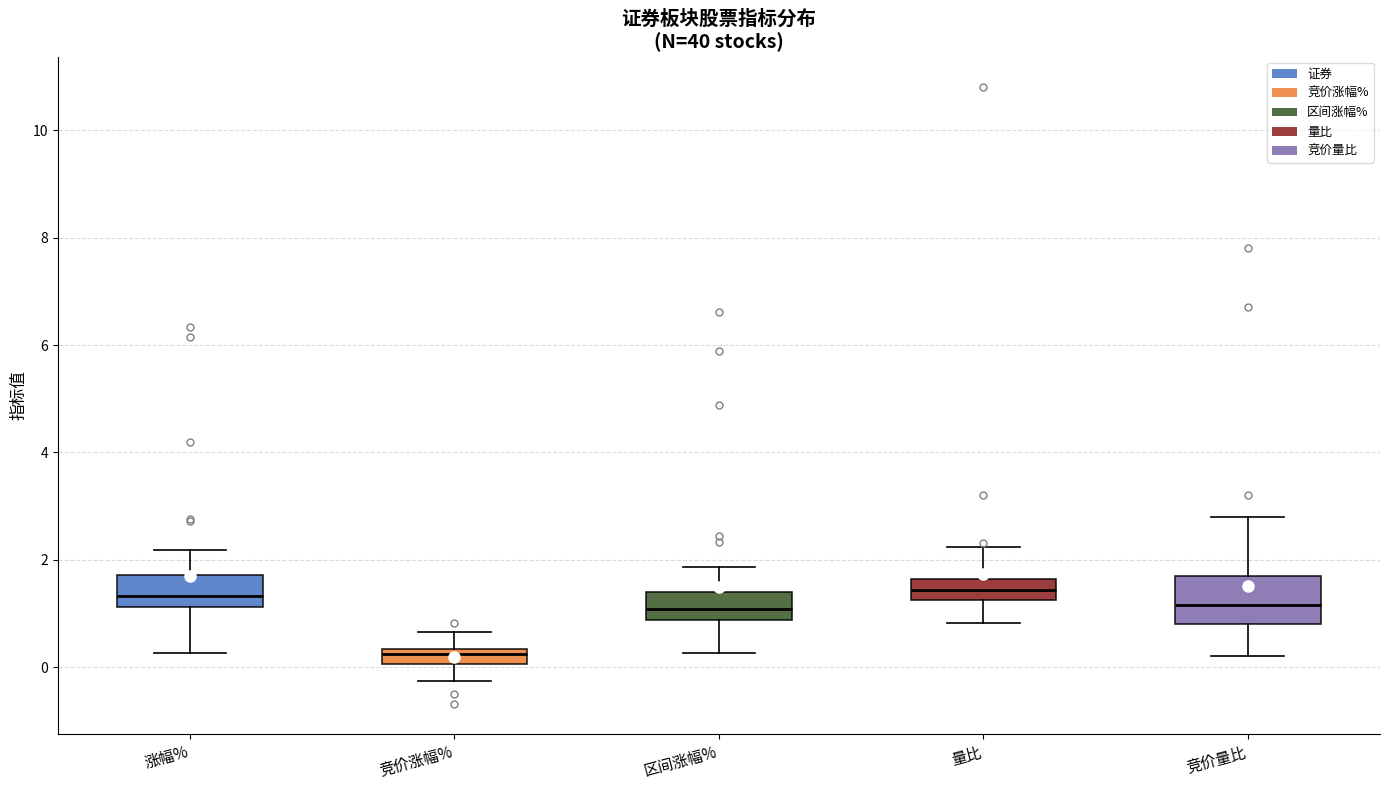

Which box is the tallest, from its lower edge to its upper edge?

竞价量比